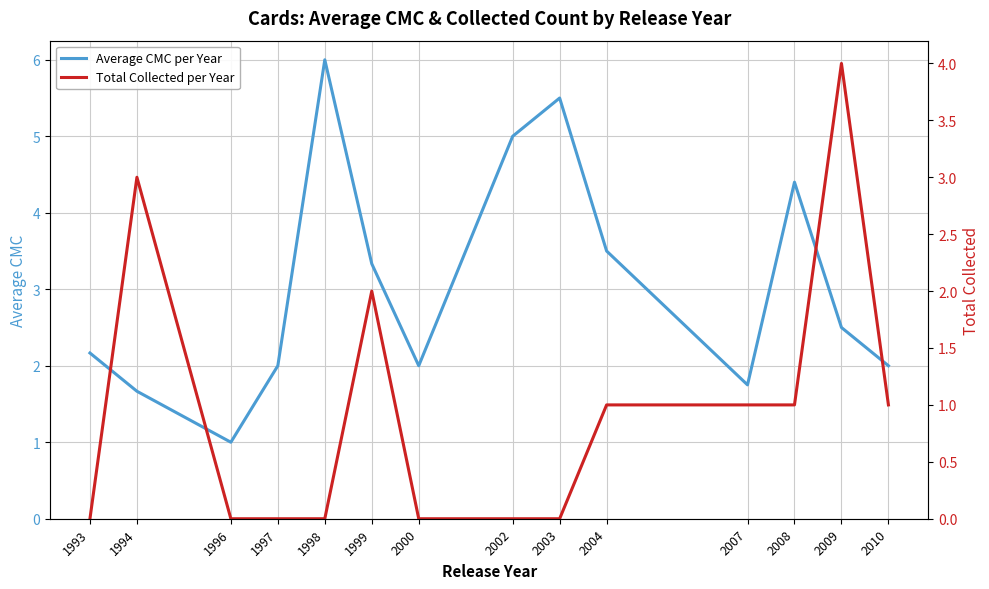

List the labels in order of Total Collected per Year value, smallest first.

1993, 1996, 1997, 1998, 2000, 2002, 2003, 2004, 2007, 2008, 2010, 1999, 1994, 2009